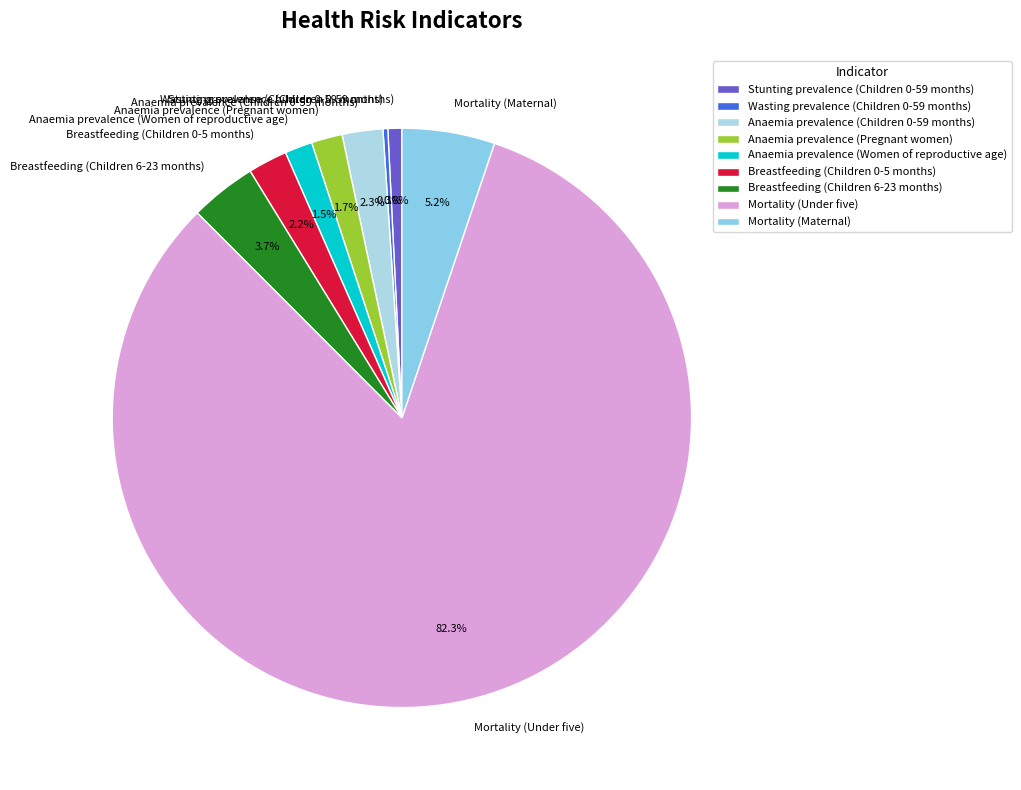

To the nearest percent, what is the average slice percentage?

11%